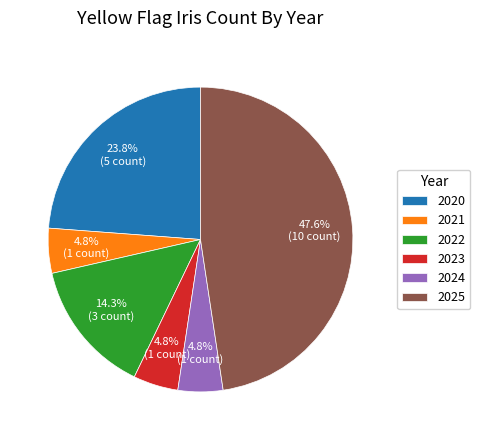

Count the number of slices in the pie.

6